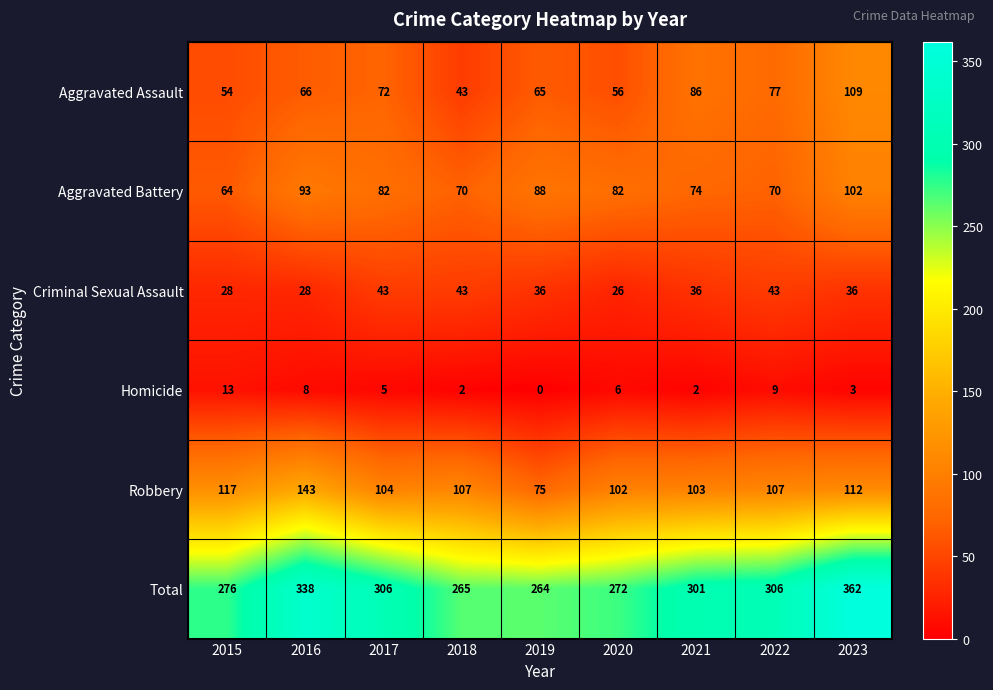

Is it true that Robbery equals 143 at 2016?

True